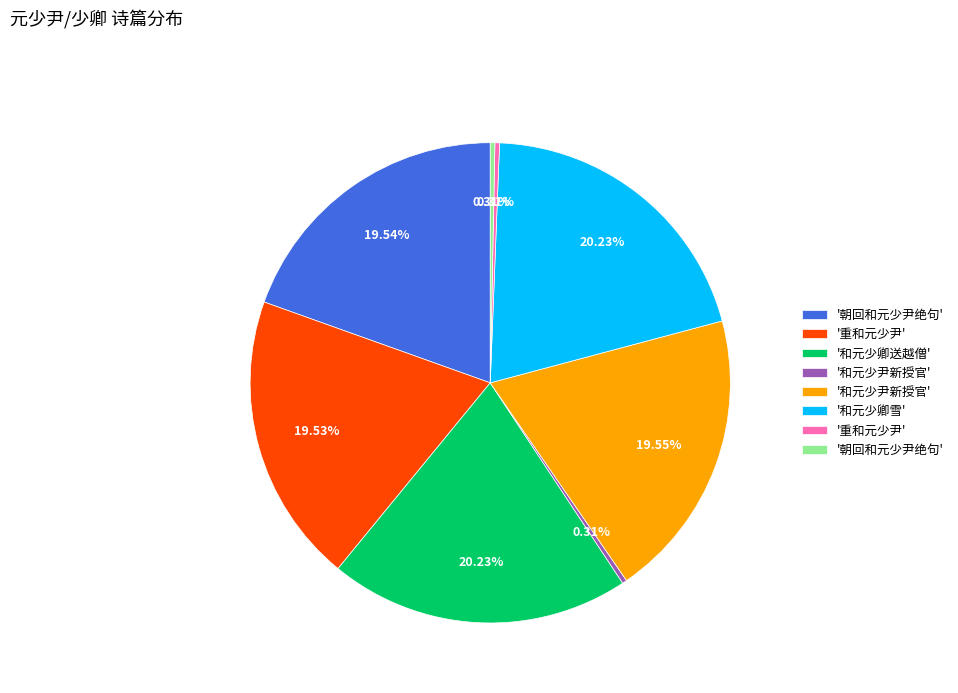

Count the number of slices in the pie.

8